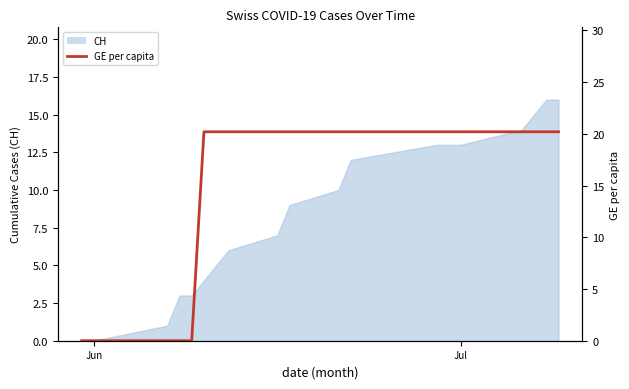

The chart shows a value of 28.9 at 15. True or false?

False